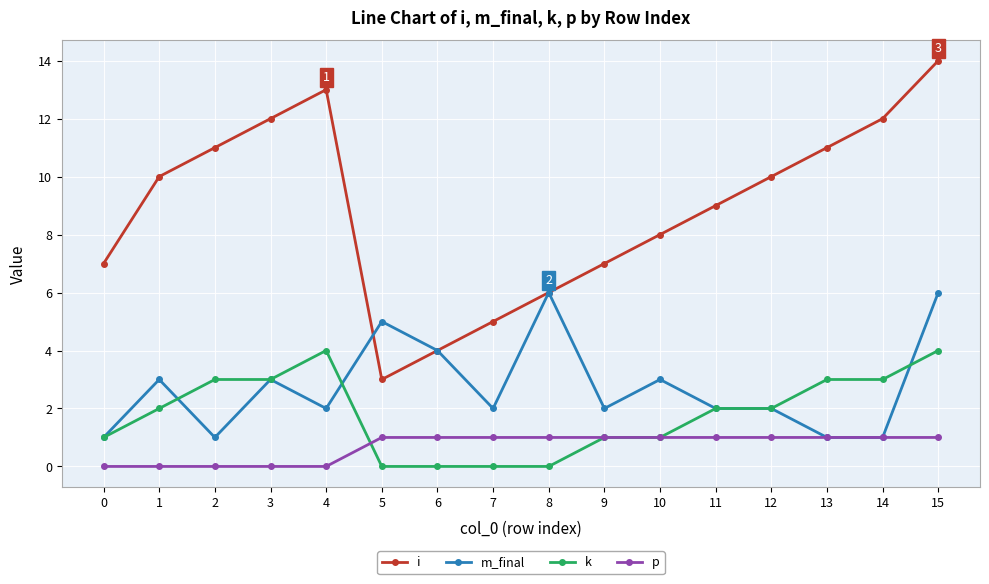

Which series has the largest total across all categories?

i